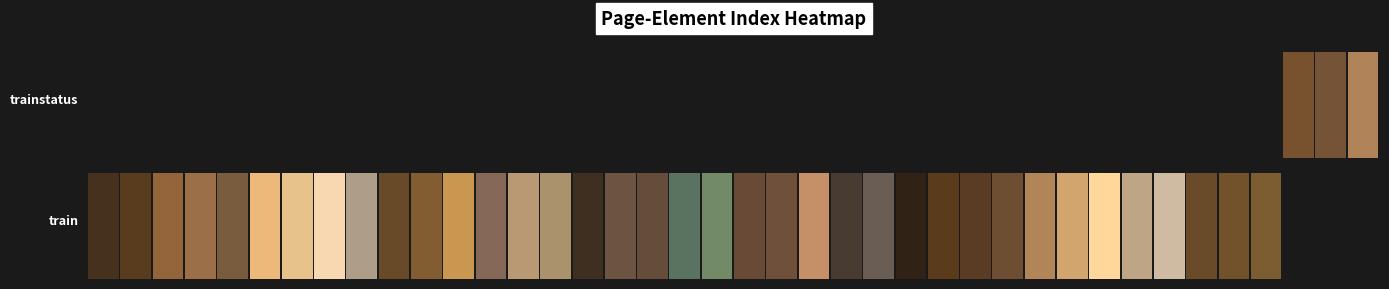

What is the difference between the highest and lowest values at 32?

1